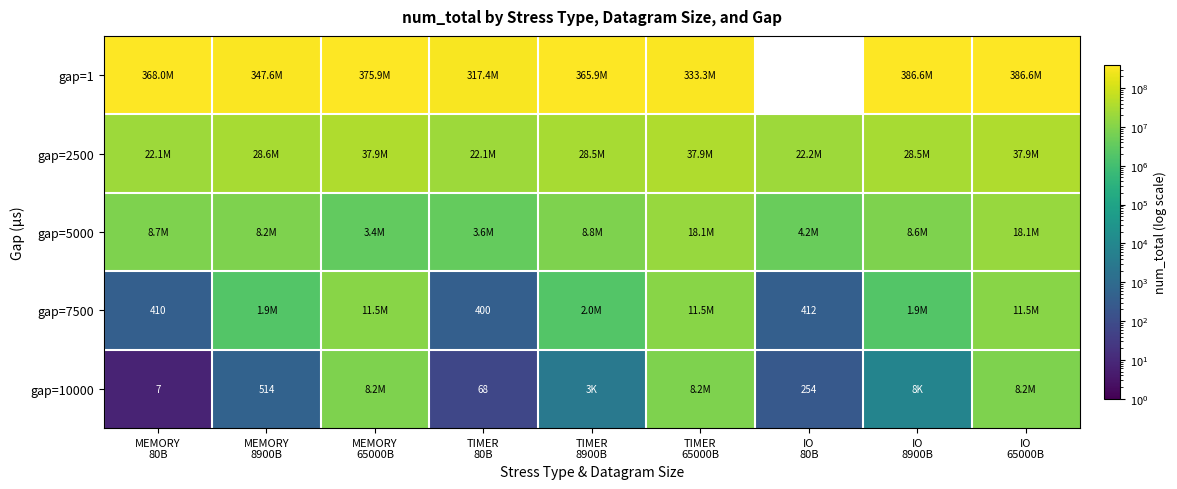

How many values in the gap=1 series are below 365936572?

4